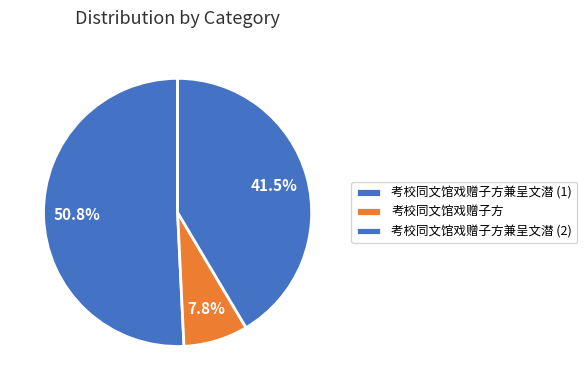

What is the largest slice in the pie chart?

考校同文馆戏赠子方兼呈文潜